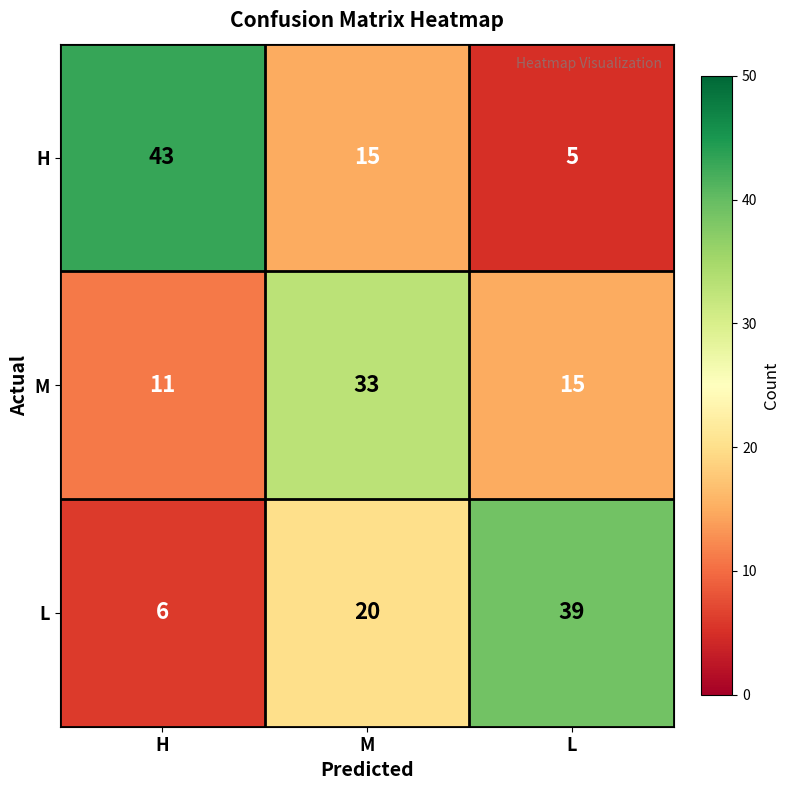

What is the difference between the highest and lowest values at L?

34